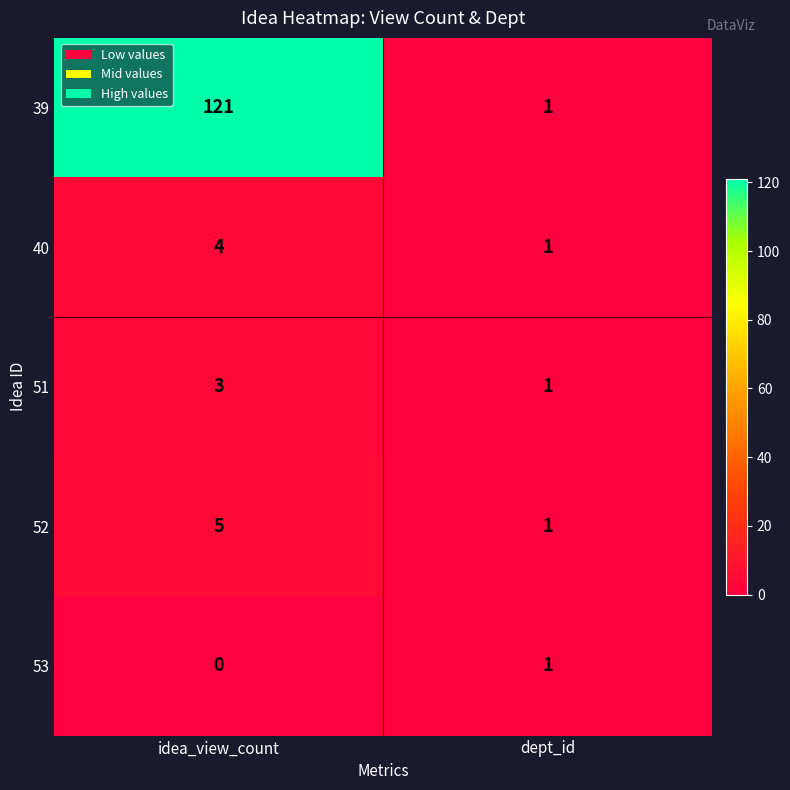

What is the difference between the 52 values at dept_id and idea_view_count?

4